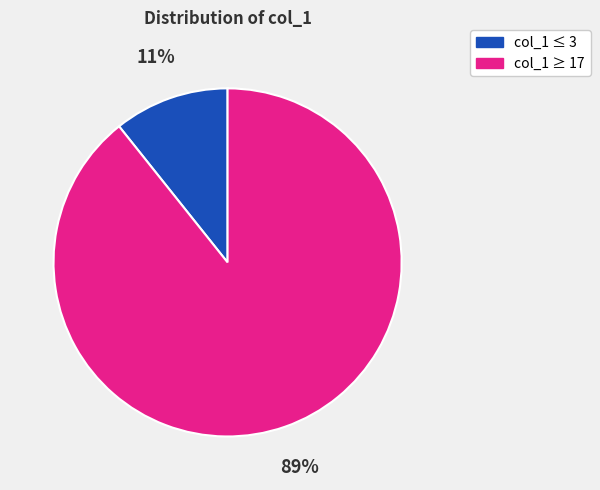

Does col_1 ≥ 17 account for over 50% of the chart?

Yes